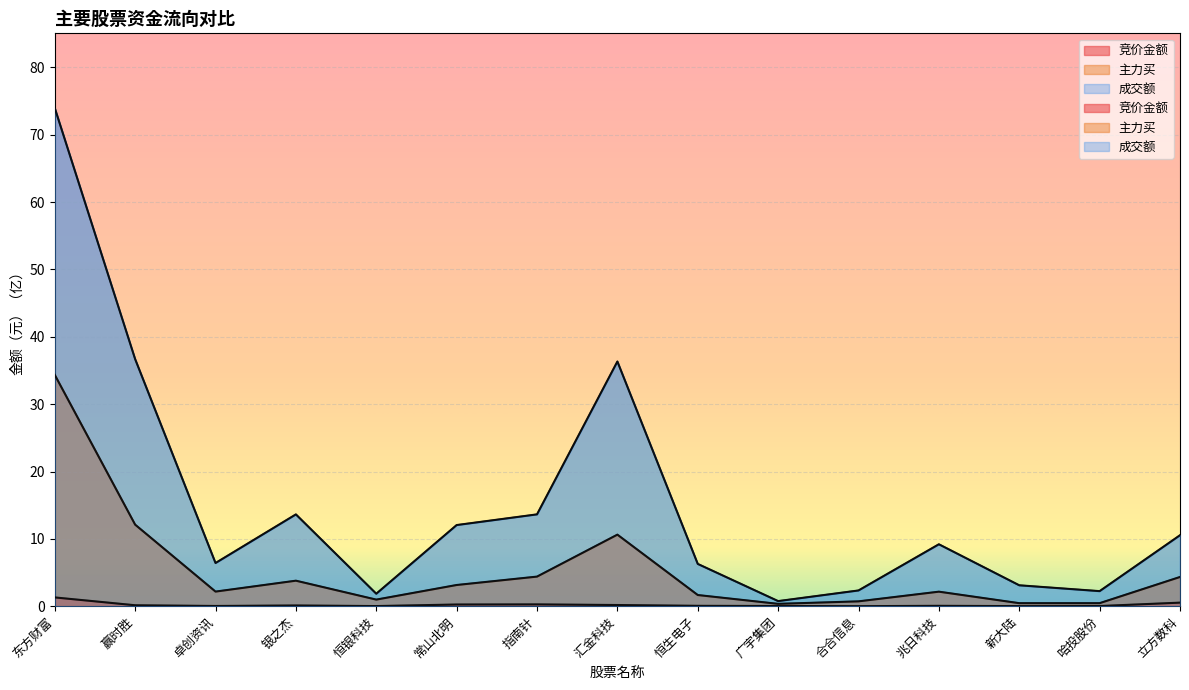

Rank the series by their maximum value, from lowest to highest.

竞价金额, 主力买, 成交额